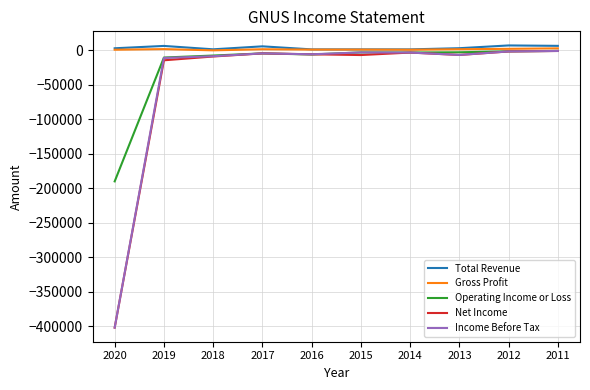

The value of Income Before Tax at 2020 is -204560. True or false?

False